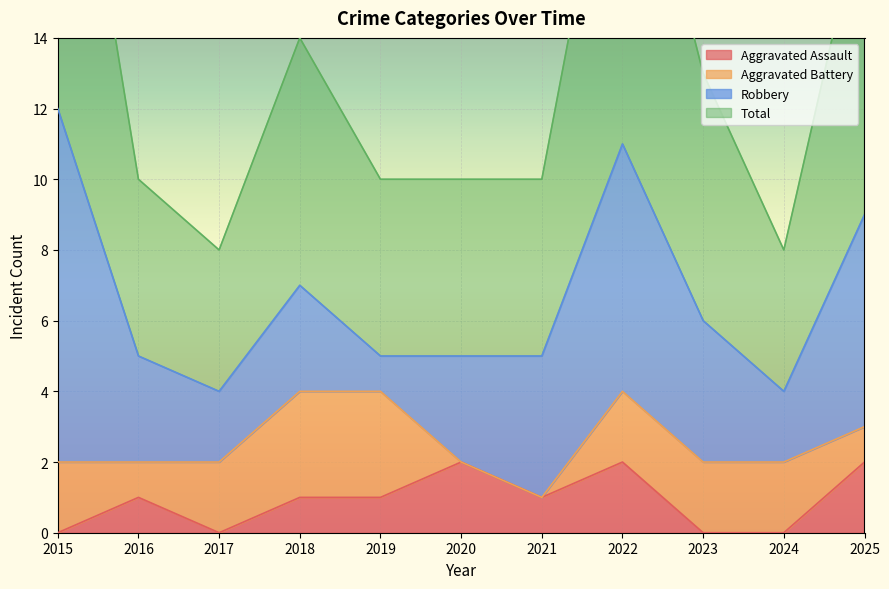

The value of Total at 2024 is 14. True or false?

False